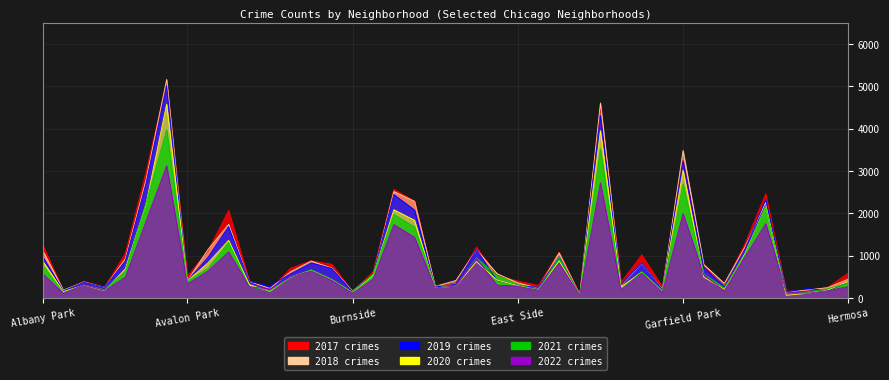

Rank the series at Edgewater from lowest to highest value.

2022, 2020, 2021, 2019, 2018, 2017